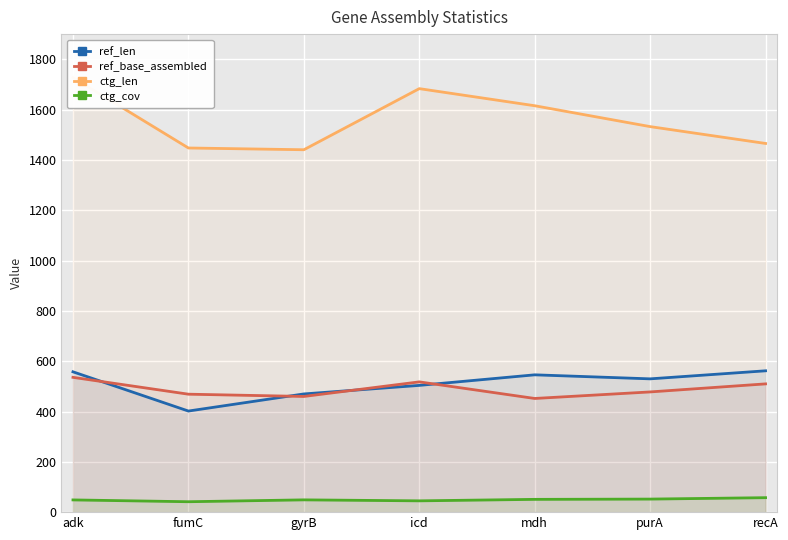

Is the value of ctg_cov at purA greater than the value of ctg_len at icd?

No